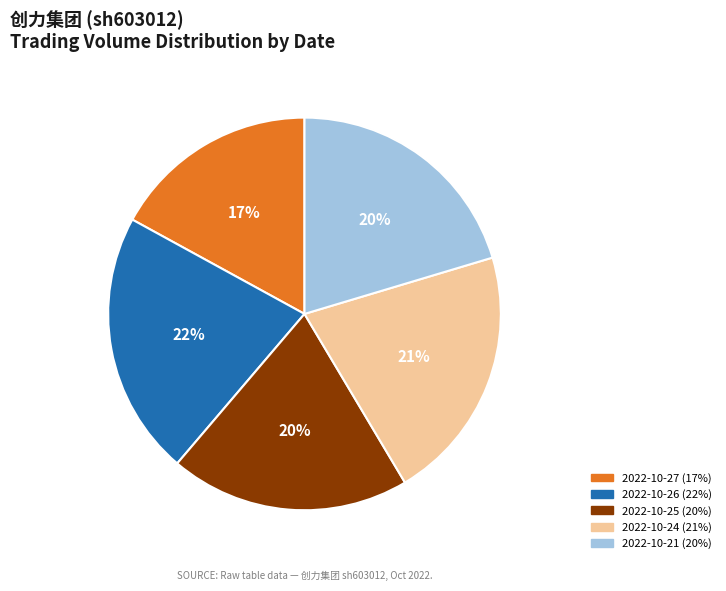

To the nearest percent, what percentage of the pie is 2022-10-25?

20%